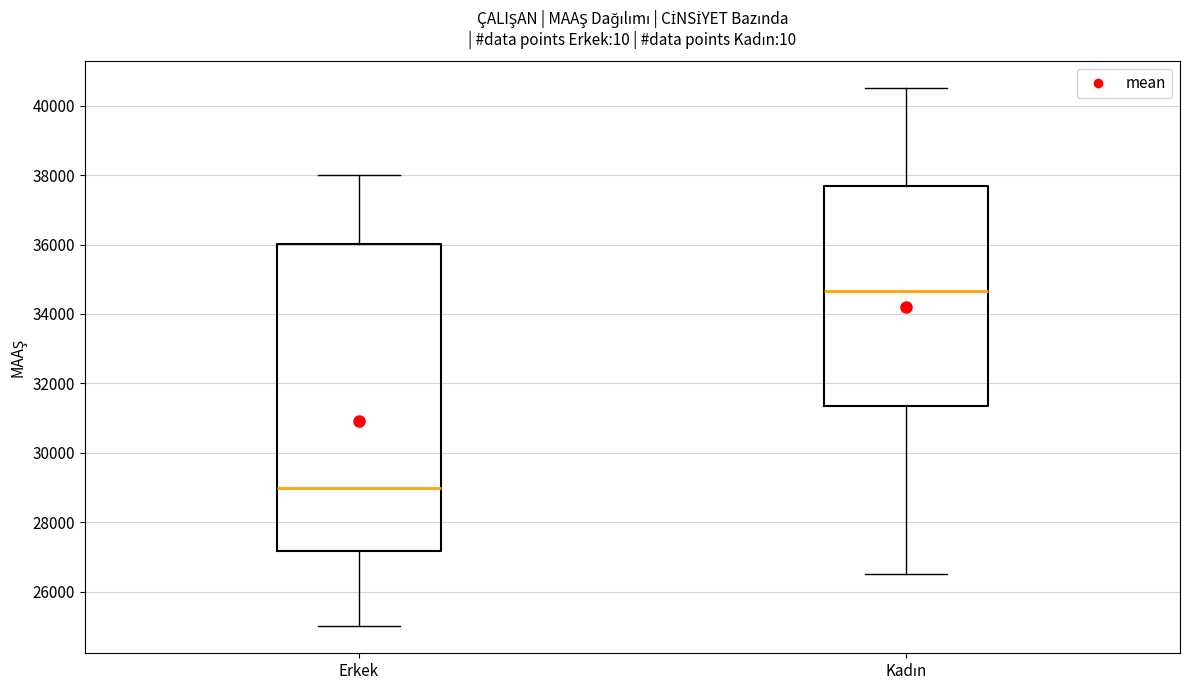

Reading left to right, transcribe this box plot: for each box, give where its median line is, the range the box spans, and where its two whiskers end, as read against the y-axis. The values are not printed on the chart, so give them approximately, as read against the axis.

Erkek: median 29000, box 27200 to 36000, whiskers 25000 to 38000
Kadın: median 34600, box 31400 to 37600, whiskers 26600 to 40600